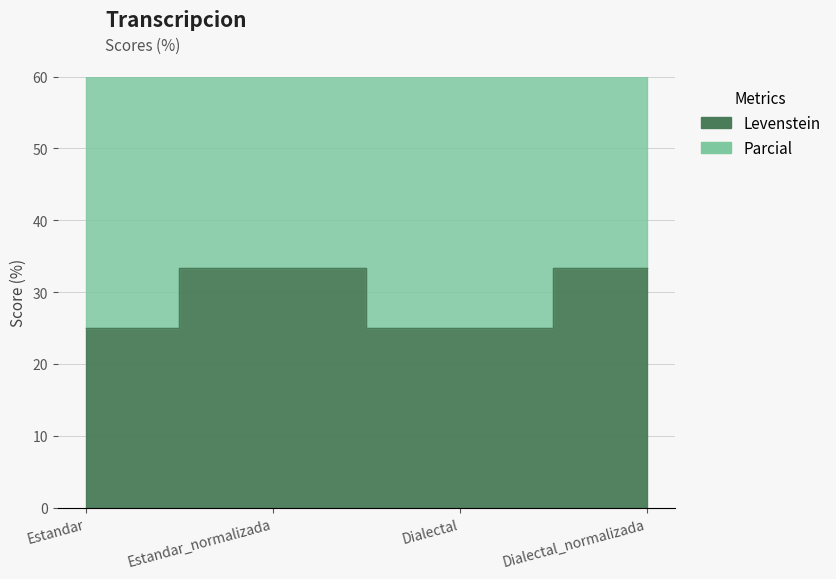

At which category does Levenstein reach its first local valley?

Dialectal